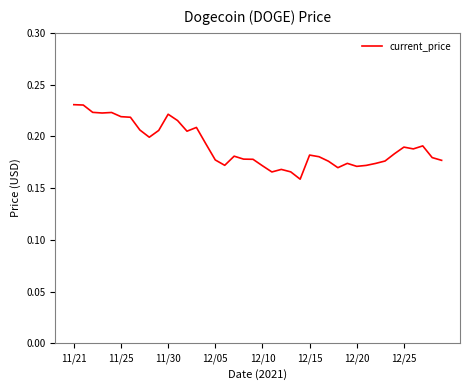

How many distinct data groups are displayed?

1